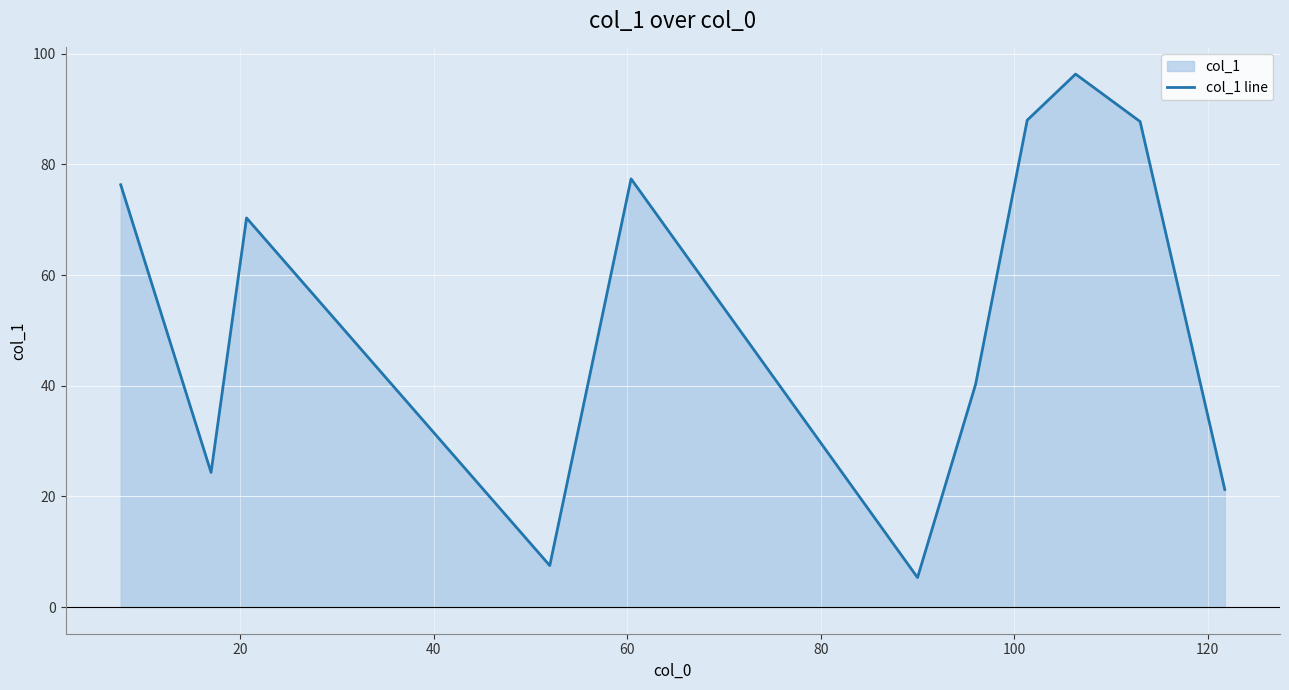

How many lines are shown in the chart?

1